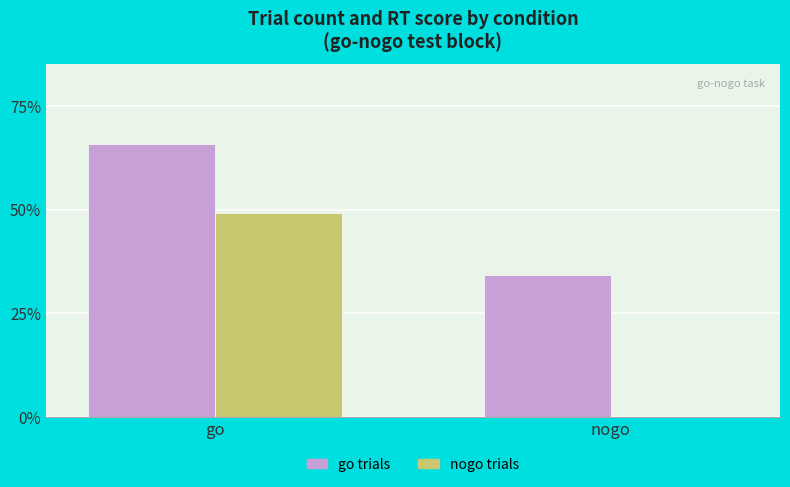

At which category does the chart reach its peak across all series?

go